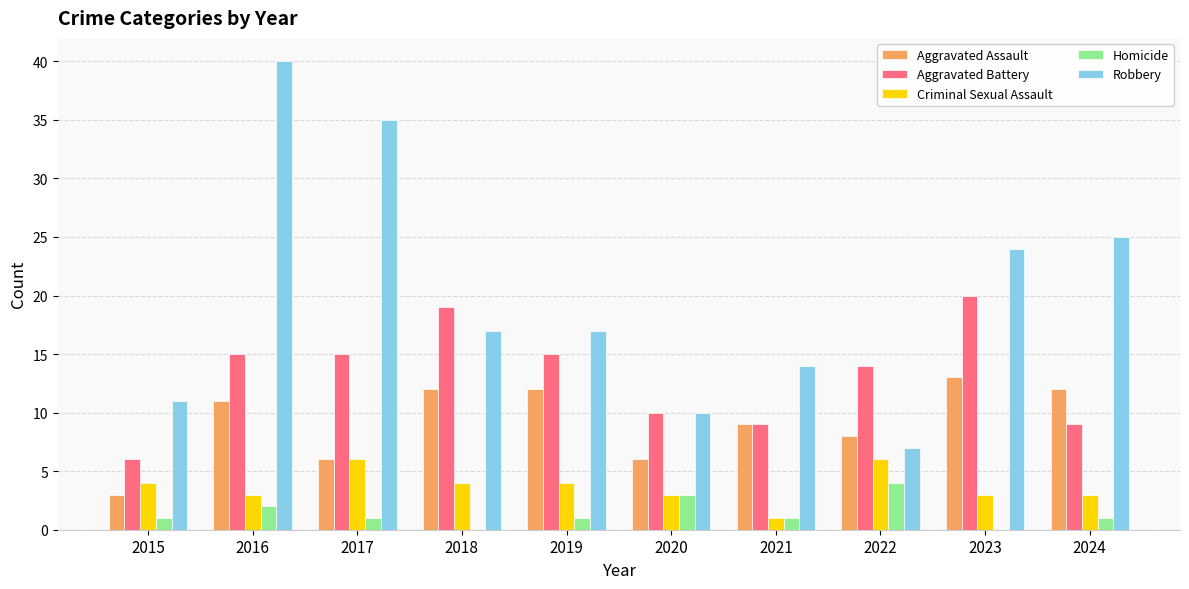

Which label corresponds to the largest value in the chart?

2016